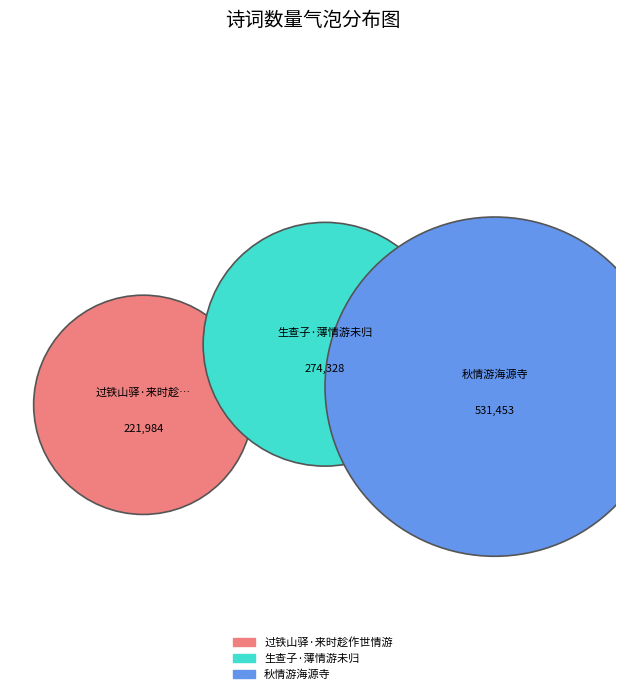

Which slice is the largest?

秋情游海源寺